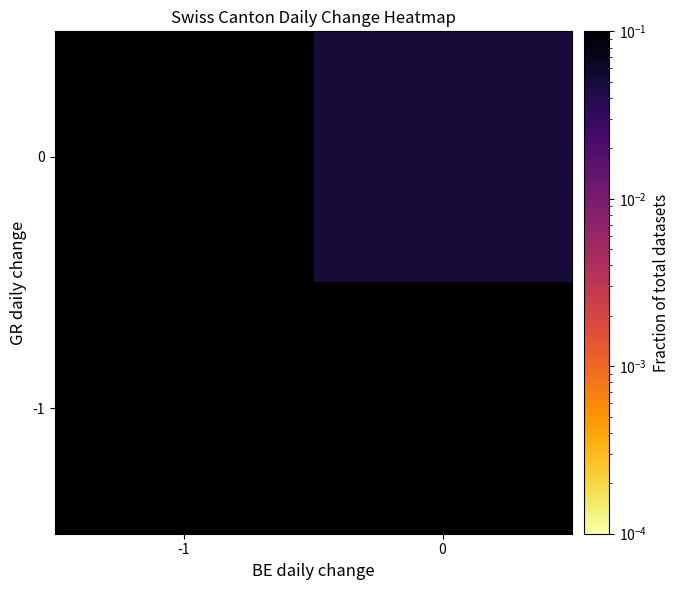

Reading left to right, list all the values displayed in this chart.

0: -1=0.1	0=0.1
-1: -1=0.6	0=0.2